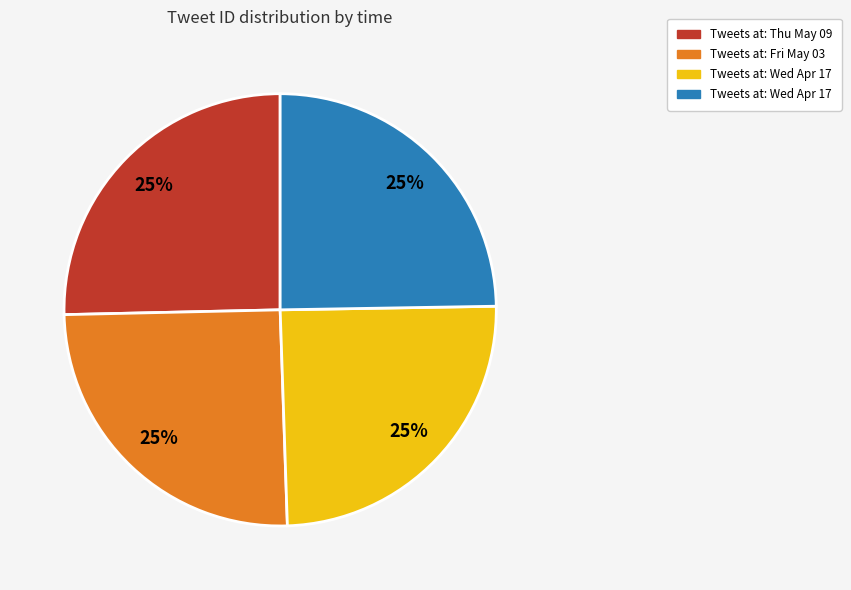

How many slices are in this pie chart?

4